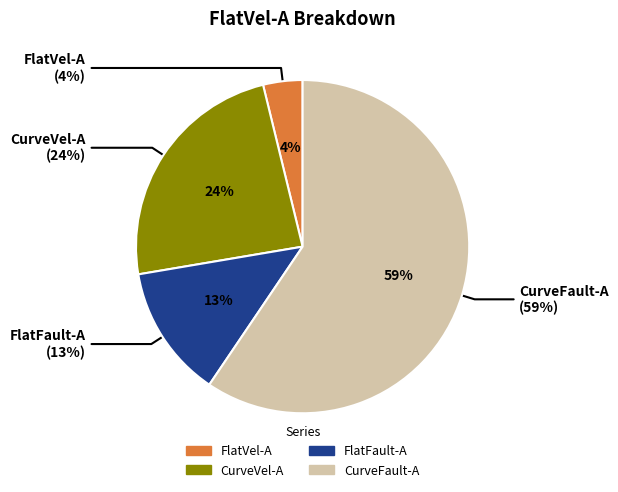

True or false: CurveVel-A accounts for 24% of the total.

True